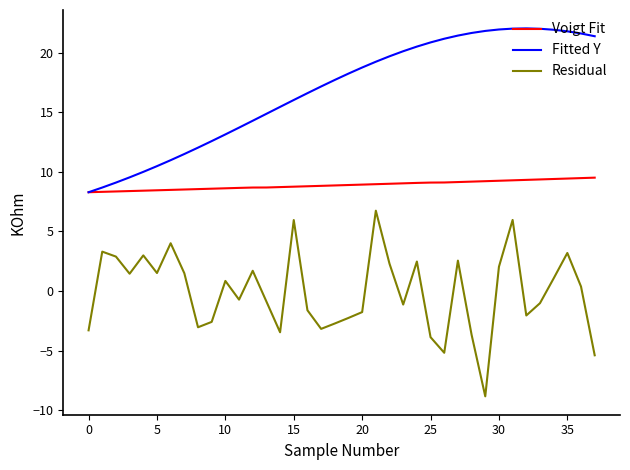

List the series in order of their overall mean, highest first.

Fitted Y, Voigt Fit, Residual